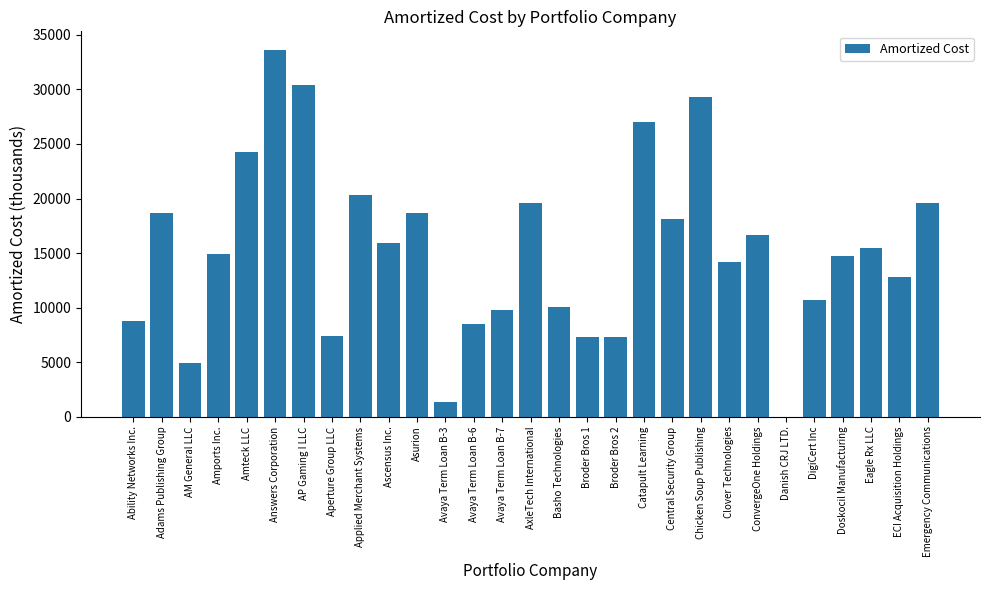

What is the greatest value displayed?

33645